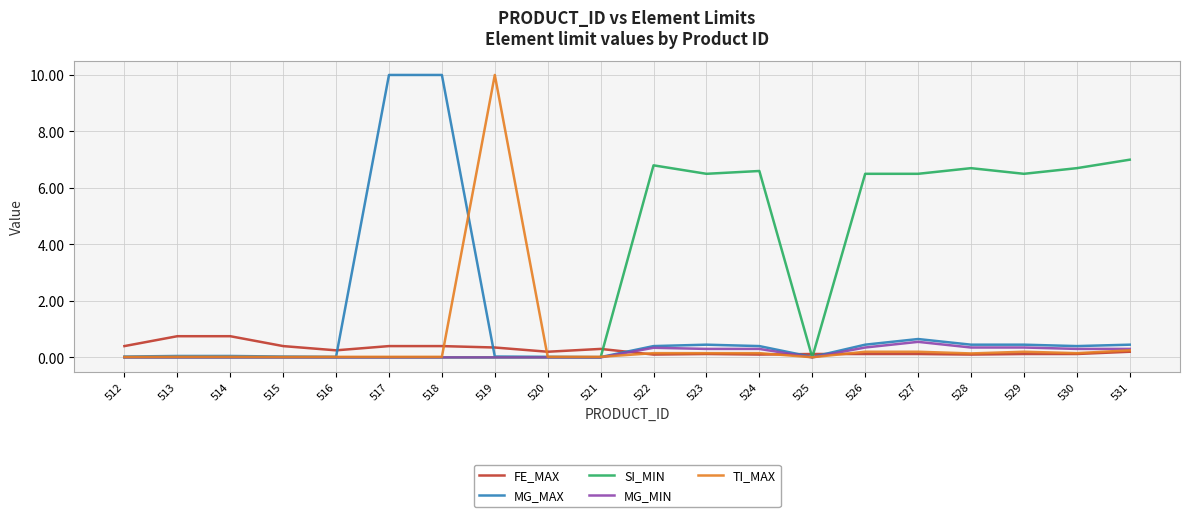

At how many categories does at least one series exceed 9?

3